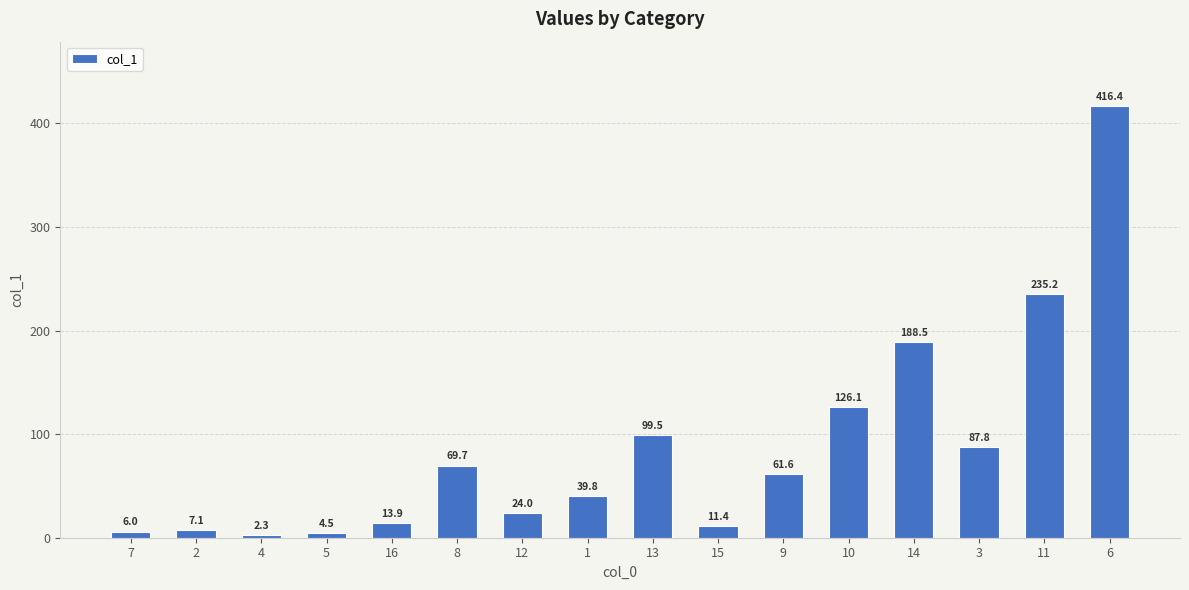

Reading left to right, transcribe all the data shown in this chart.

6.0	7.1	2.3	4.5	13.9	69.7	24.0	39.8	99.5	11.4	61.6	126.1	188.5	87.8	235.2	416.4